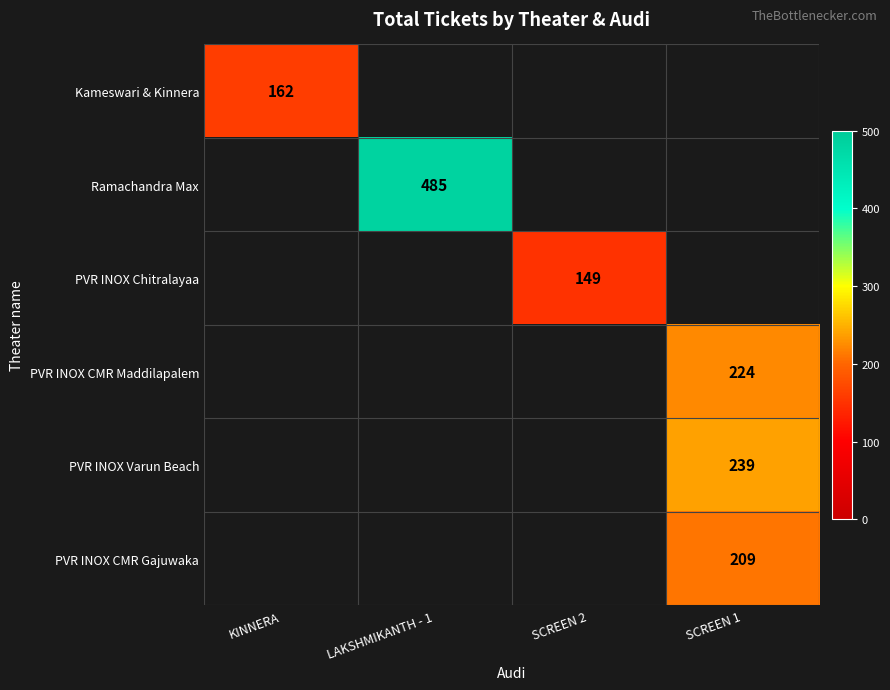

Is it true that Ramachandra Max equals 795 at LAKSHMIKANTH - 1?

False